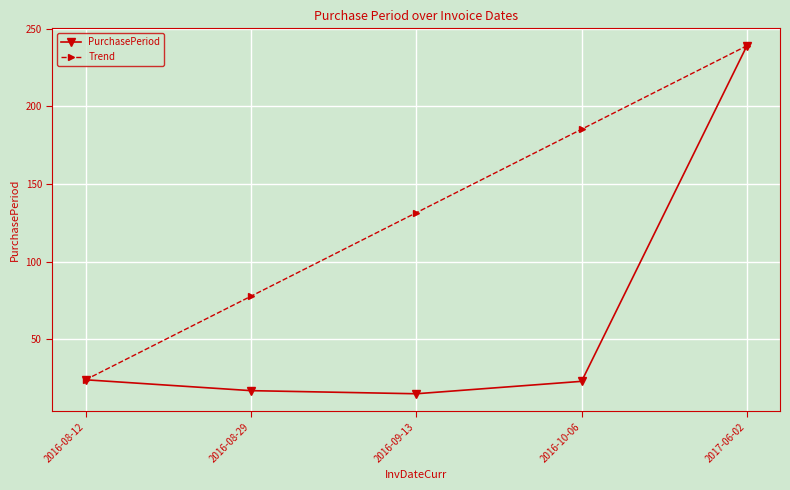

Is the value of Trend at 2016-08-29 greater than the value of PurchasePeriod at 2017-06-02?

No